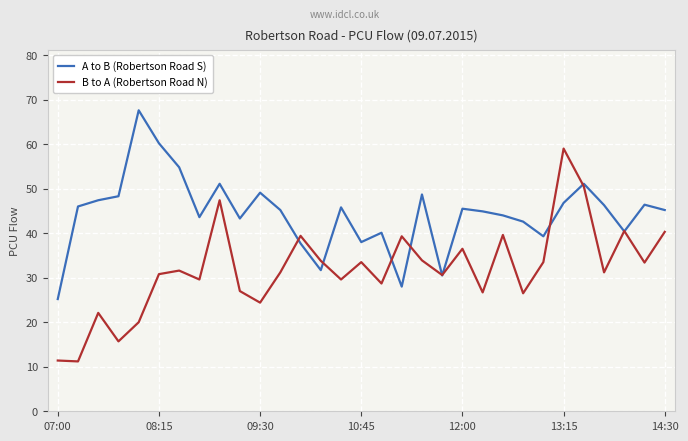

Which series has the largest total across all categories?

A to B (Robertson Road S)